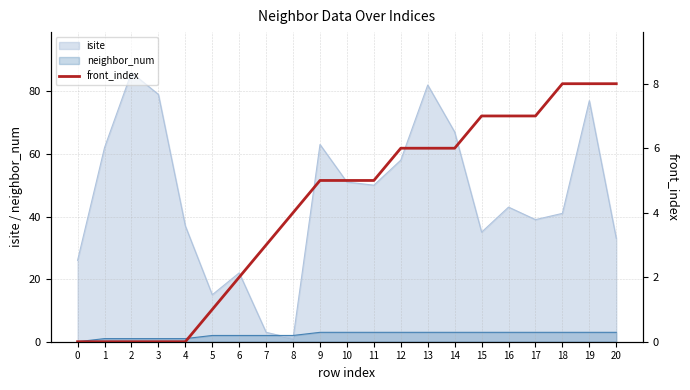

What is the difference between the maximum and second lowest values?

8